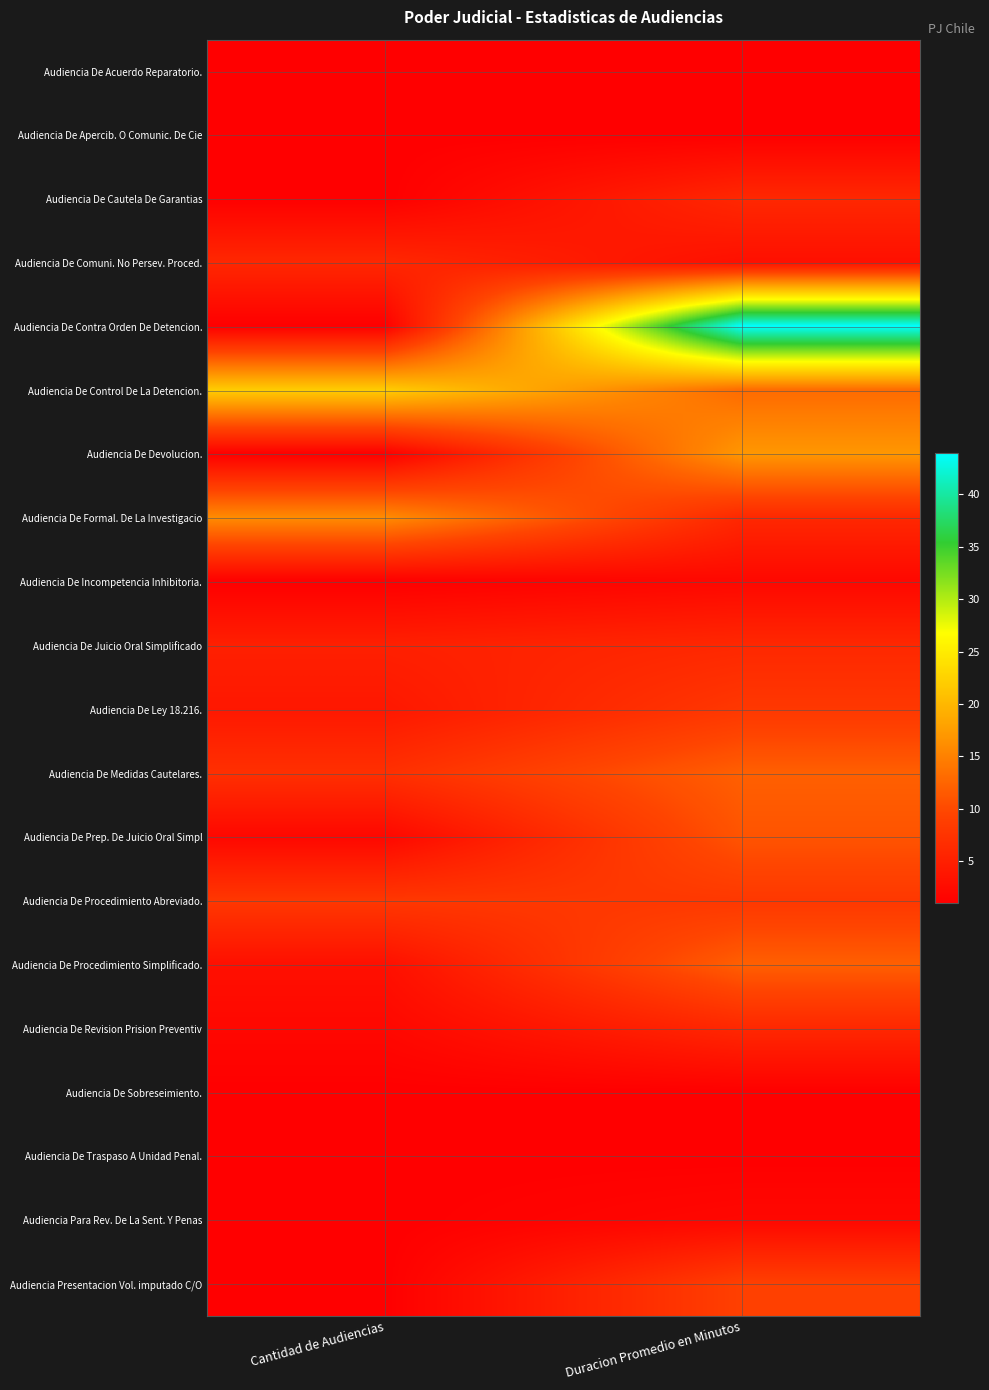

Which series has the largest range (max minus min)?

Audiencia De Contra Orden De Detencion.